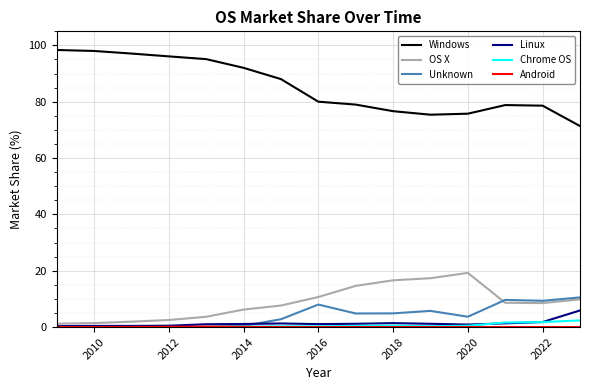

What is the maximum value for Linux?

5.9